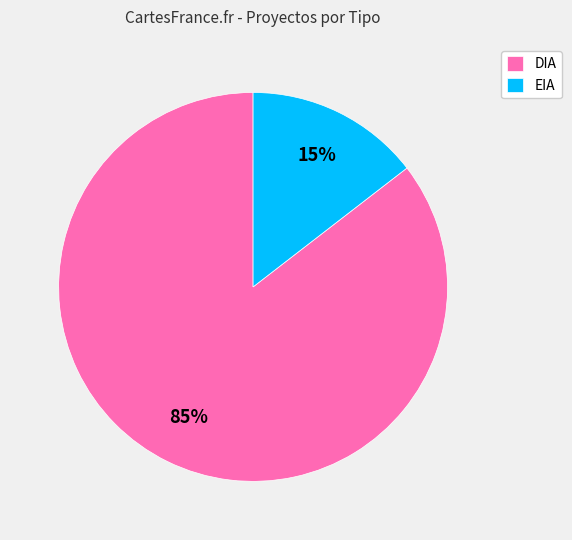

Is it true that EIA is 15% of the pie?

True